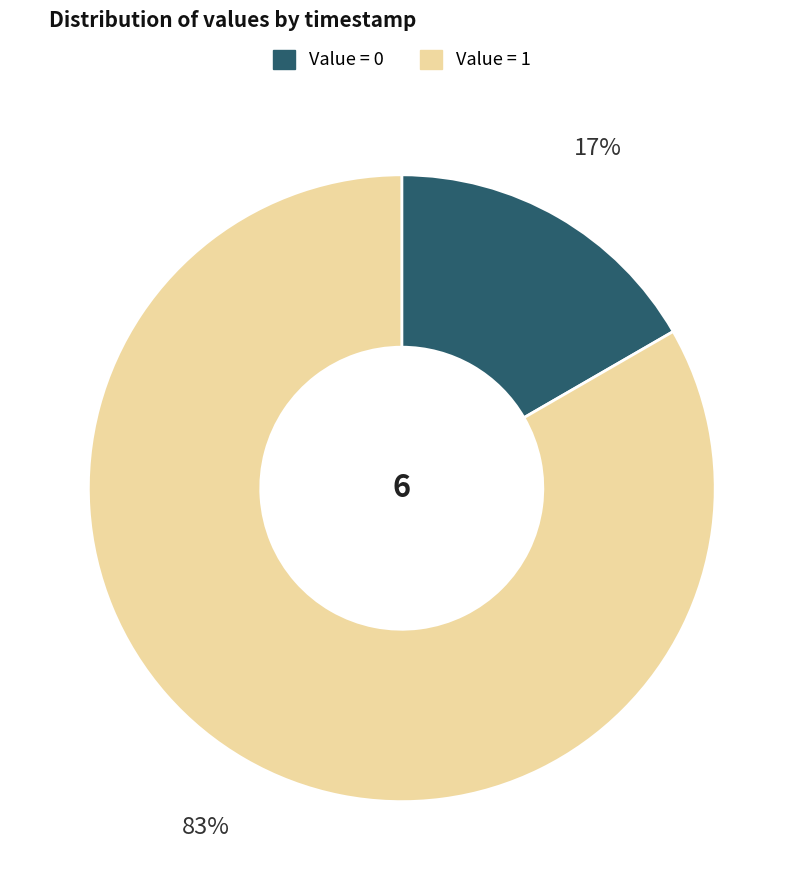

Is it true that Value = 0 is 17% of the pie?

True